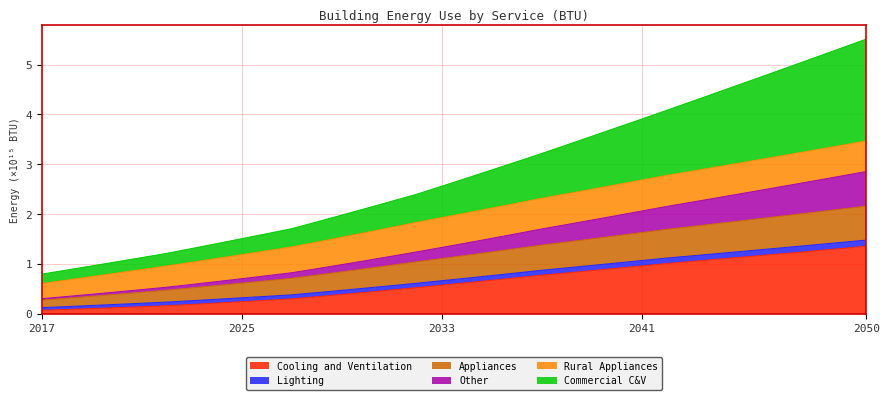

What is the sum of all Appliances values?

39.6